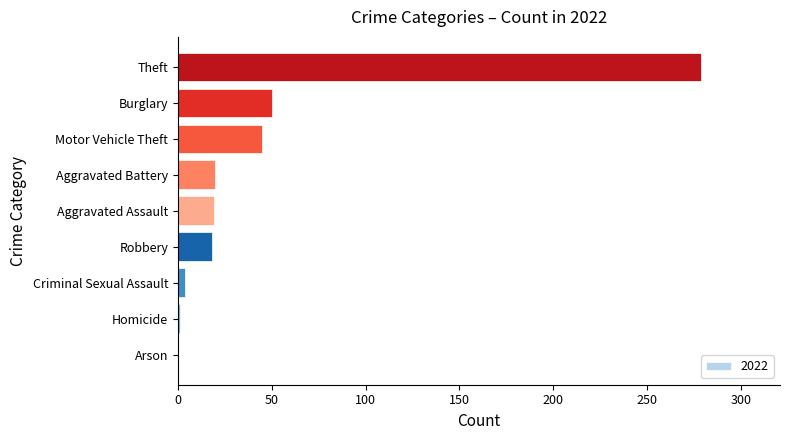

True or false: the data shows 21 at Burglary.

False